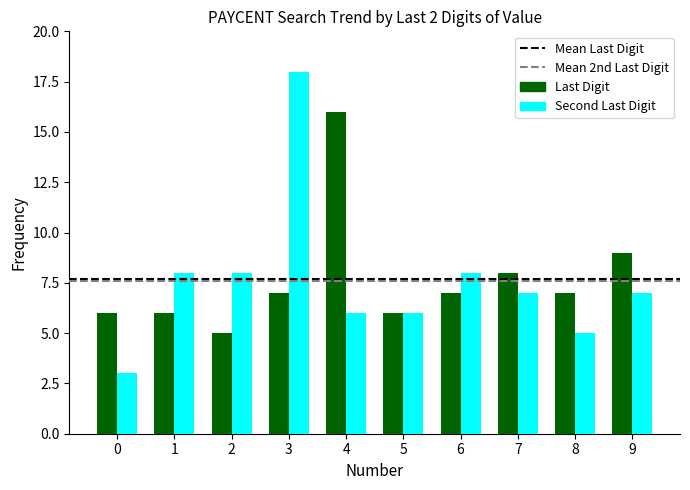

What is the greatest value displayed?

18